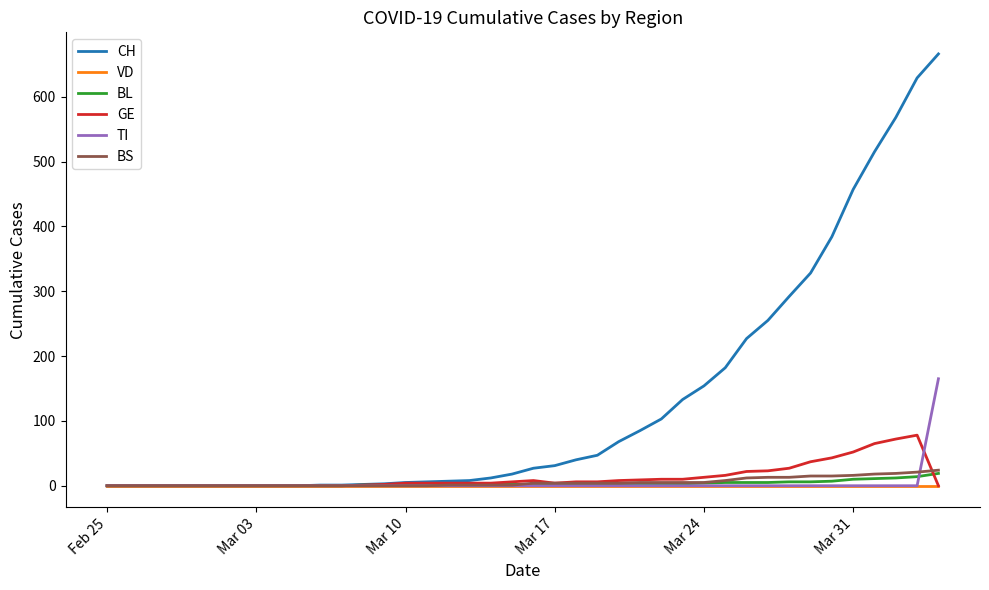

What is the maximum value for BS?

24